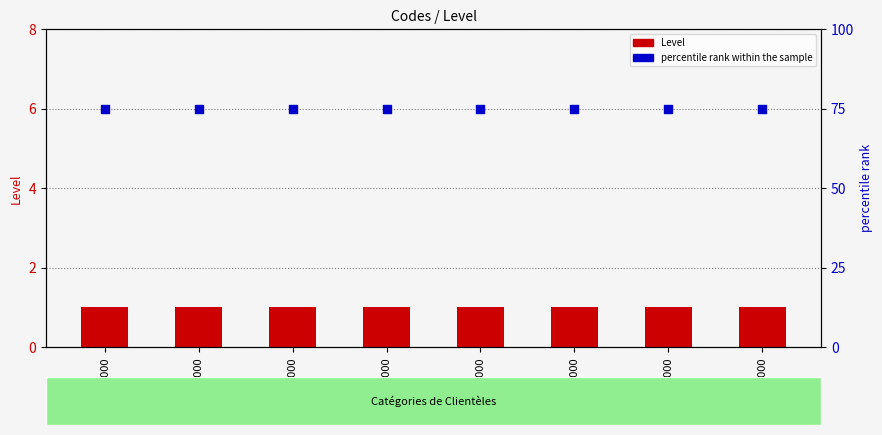

Is the value of percentile rank within the sample at 3000 greater than the value of Level at 5000?

Yes